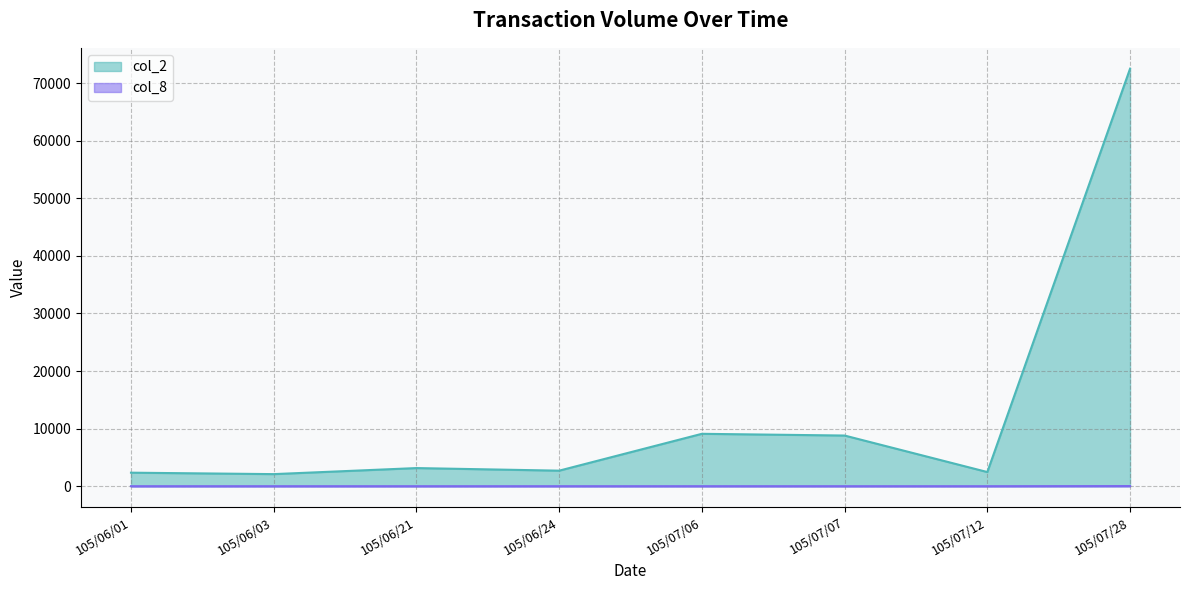

How many lines are shown in the chart?

2